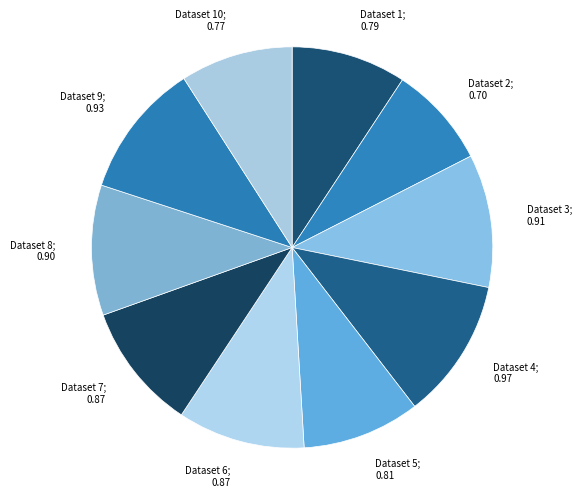

Count the number of slices in the pie.

10